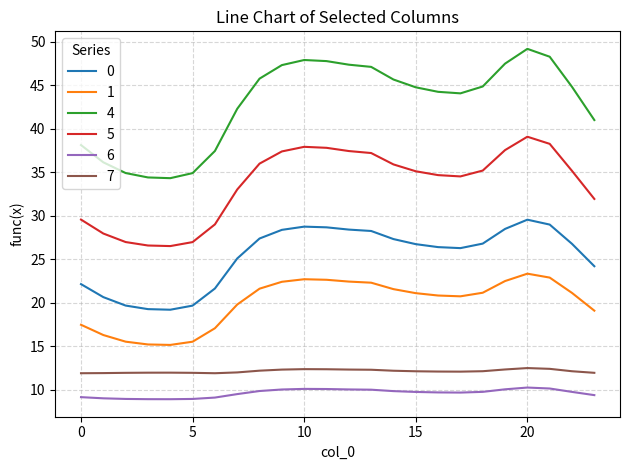

Which series has the largest range (max minus min)?

4